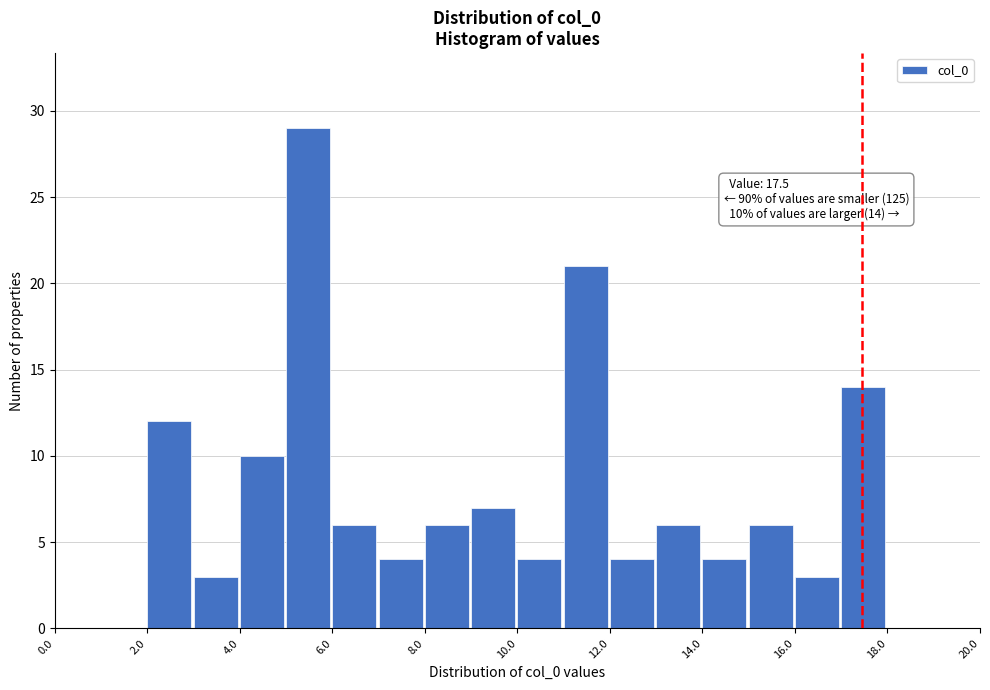

Over which range of the x-axis is the bar tallest?

5 to 6